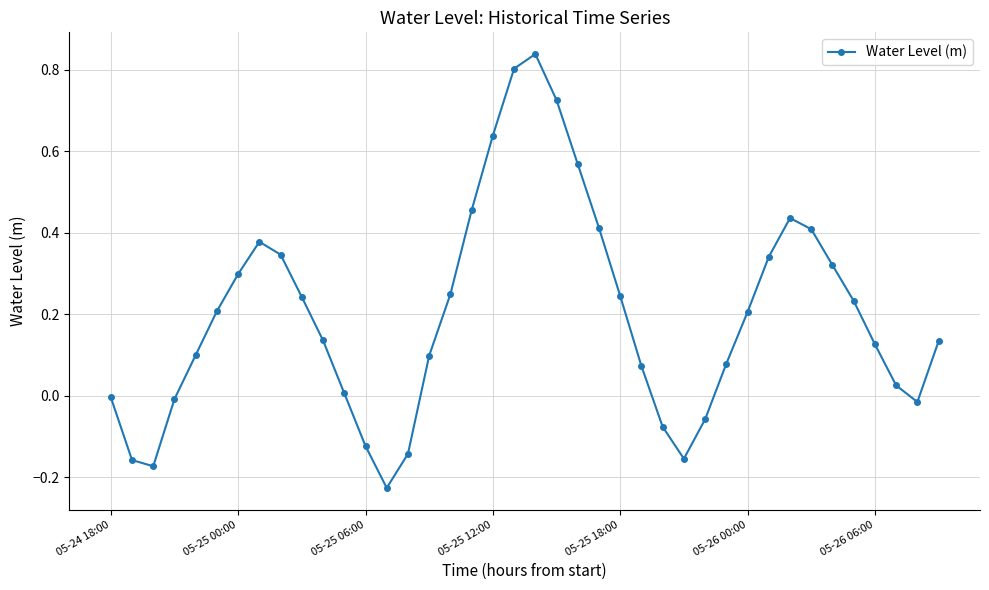

How many points are higher than both their immediate neighbors (excluding endpoints)?

3